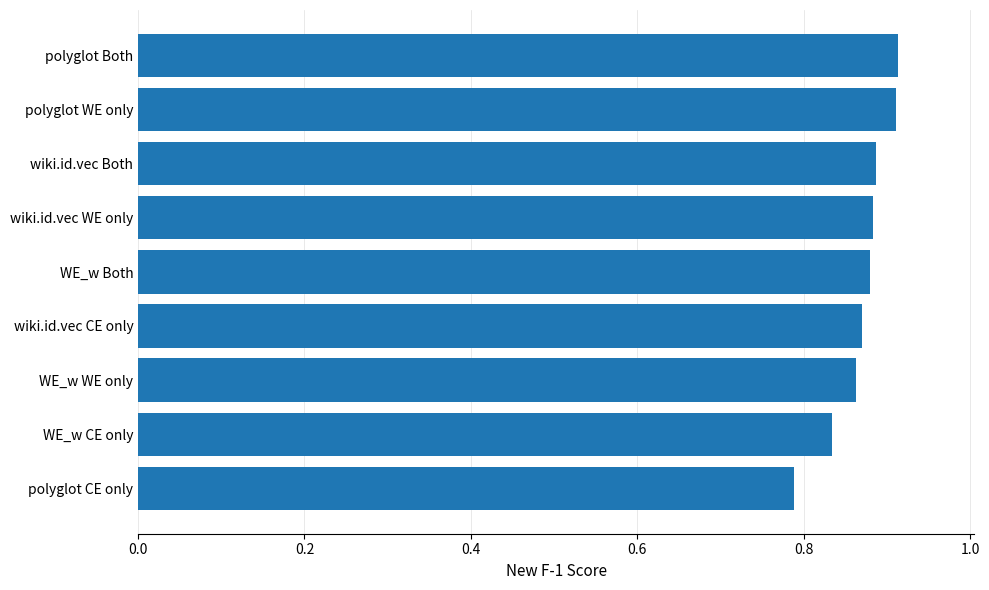

What is the change in value from WE_w CE only to polyglot WE only?

+0.1